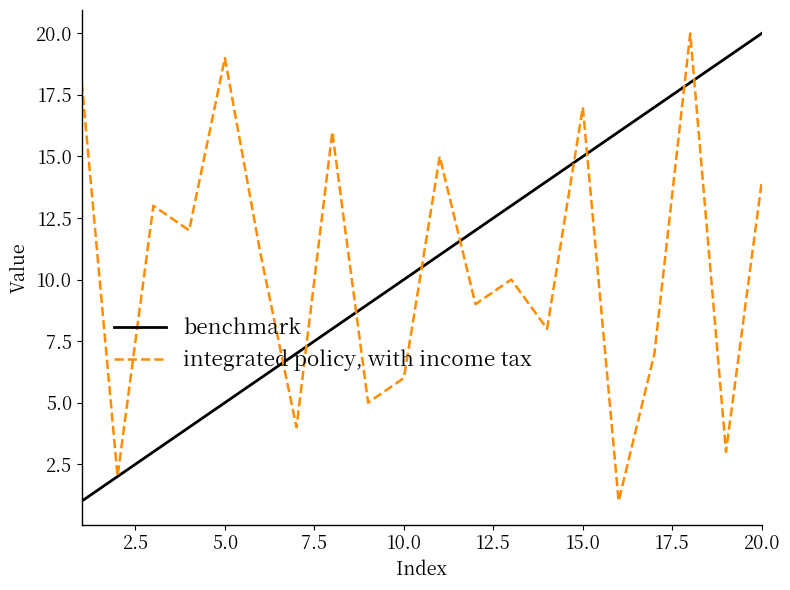

Reading left to right, what are all the values shown in this chart?

benchmark: 1	2	3	4	5	6	7	8	9	10	11	12	13	14	15	16	17	18	19	20
integrated policy, with income tax: 18	2	13	12	19	11	4	16	5	6	15	9	10	8	17	1	7	20	3	14